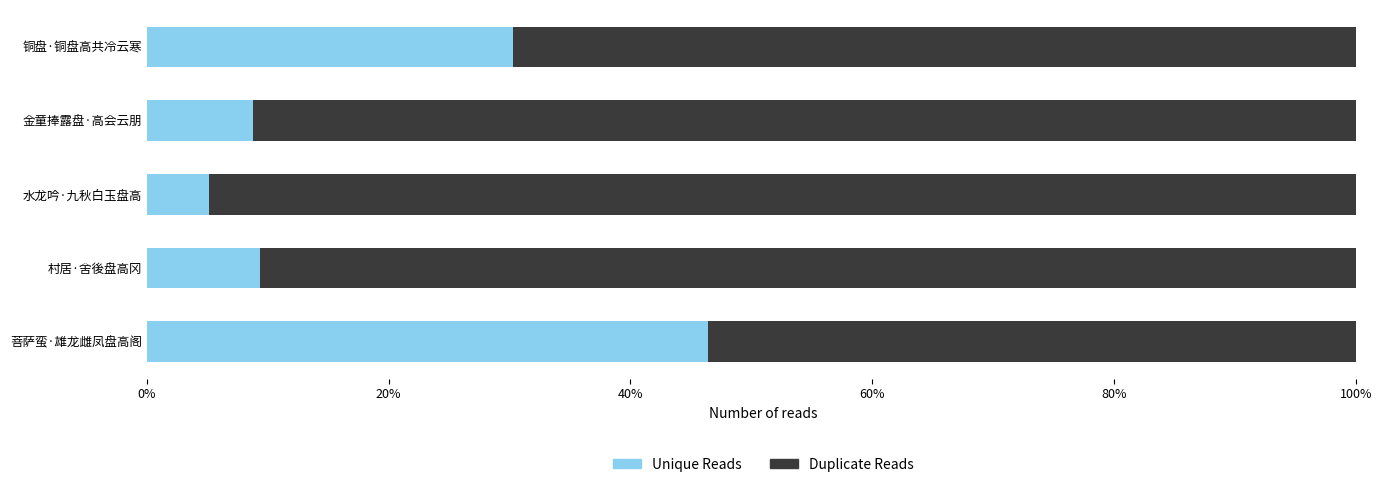

What are all the series names shown in the legend?

Unique Reads, Duplicate Reads